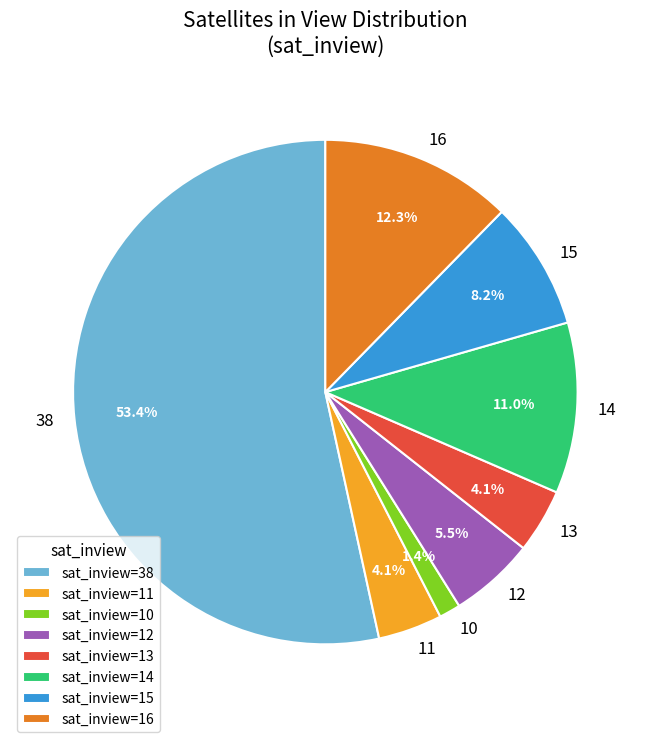

Which category has the biggest portion of the pie?

38